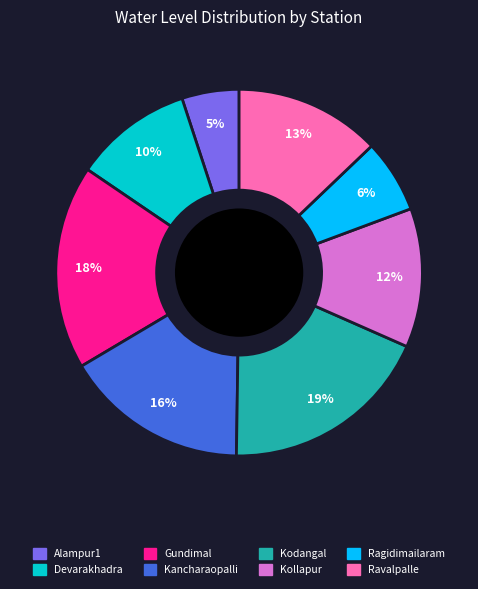

Is the sum of Alampur1 and Ravalpalle greater than half?

No